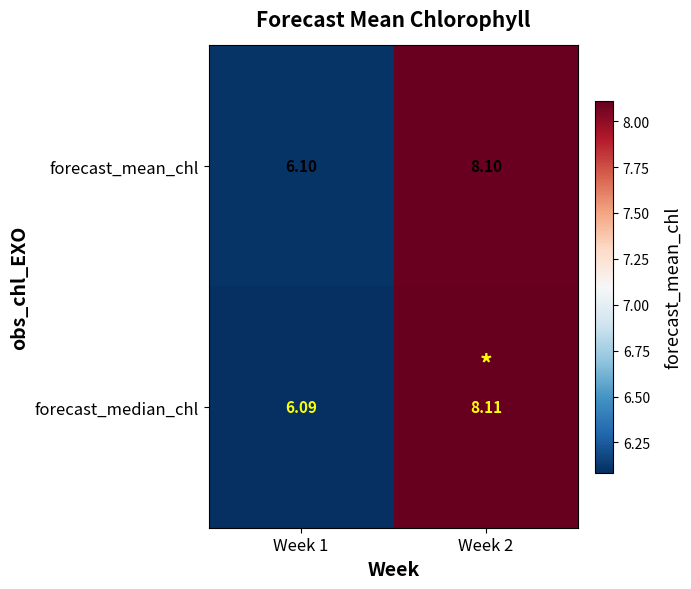

Between Week 1 and Week 2, which series saw the biggest shift?

forecast_median_chl